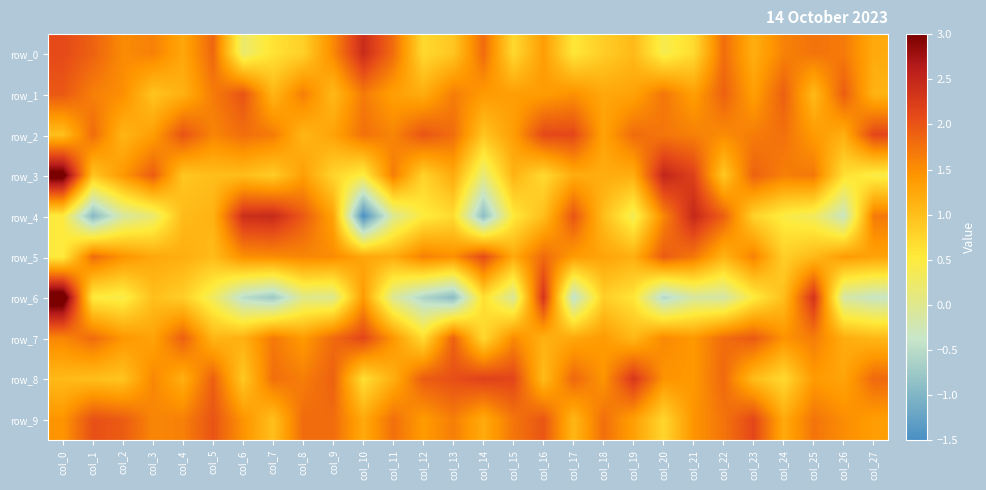

What is the difference between the highest and lowest values at col_21?

2.6